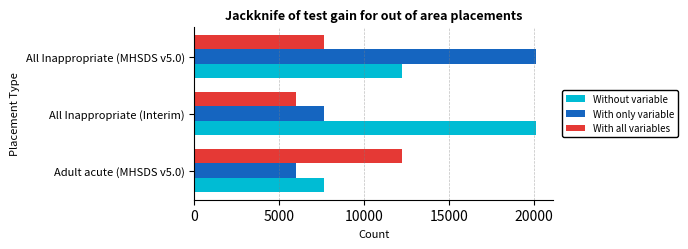

What is the difference between the highest and lowest values at All Inappropriate (MHSDS v5.0)?

12492